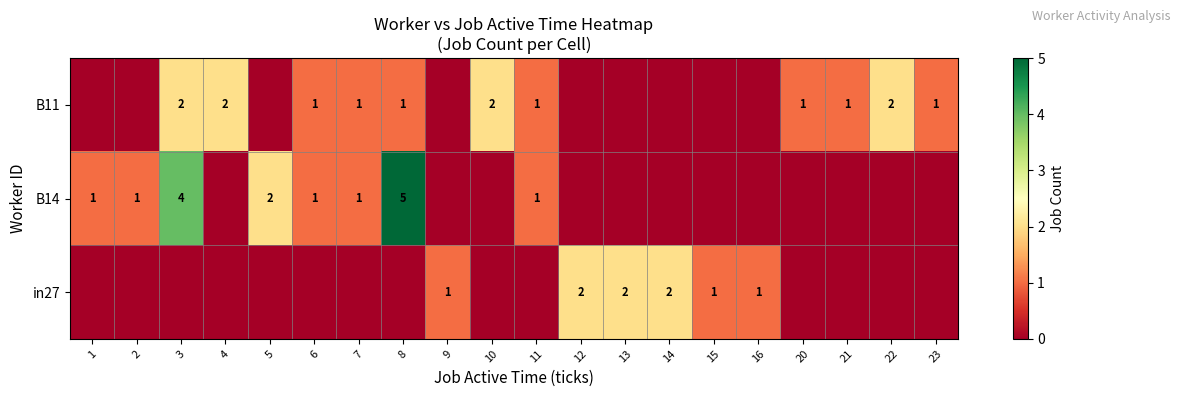

The in27 series shows 0 at 16. True or false?

False